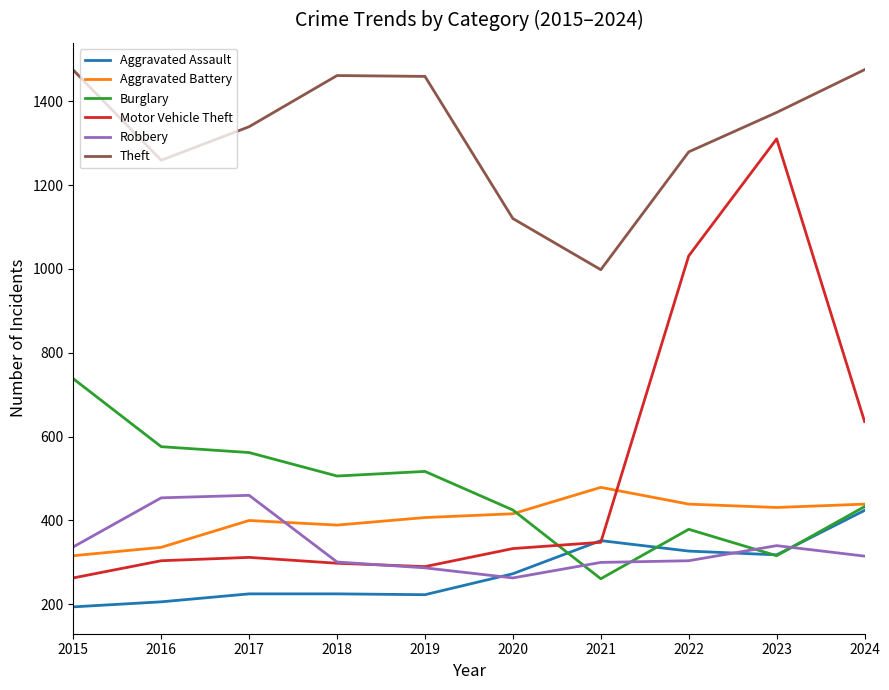

Is this an area chart (filled region under the line)?

No